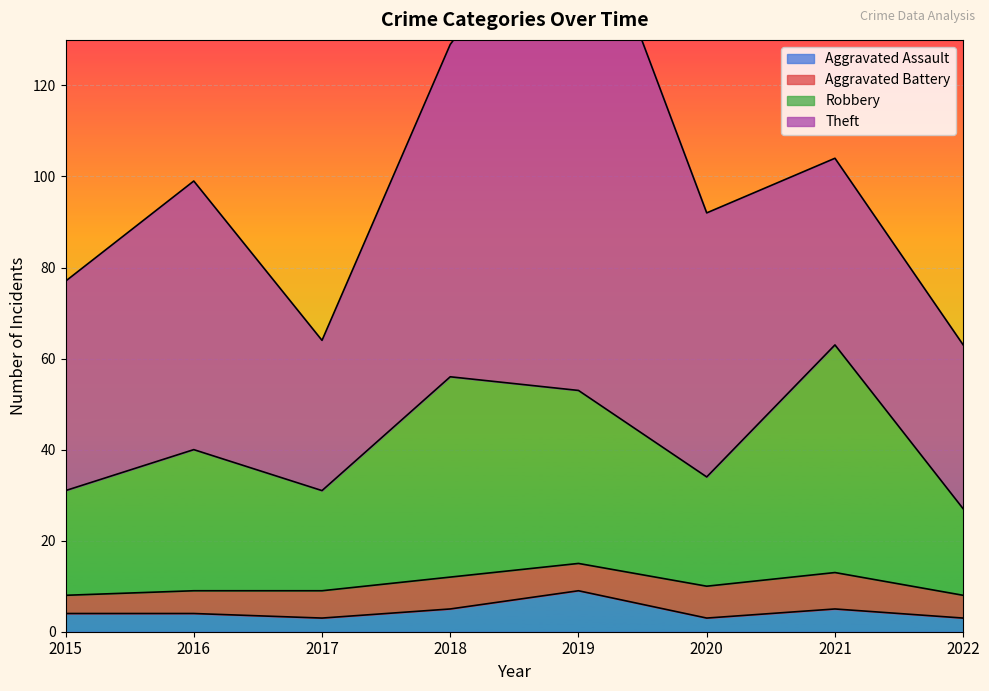

The value of Robbery at 2017 is 12. True or false?

False